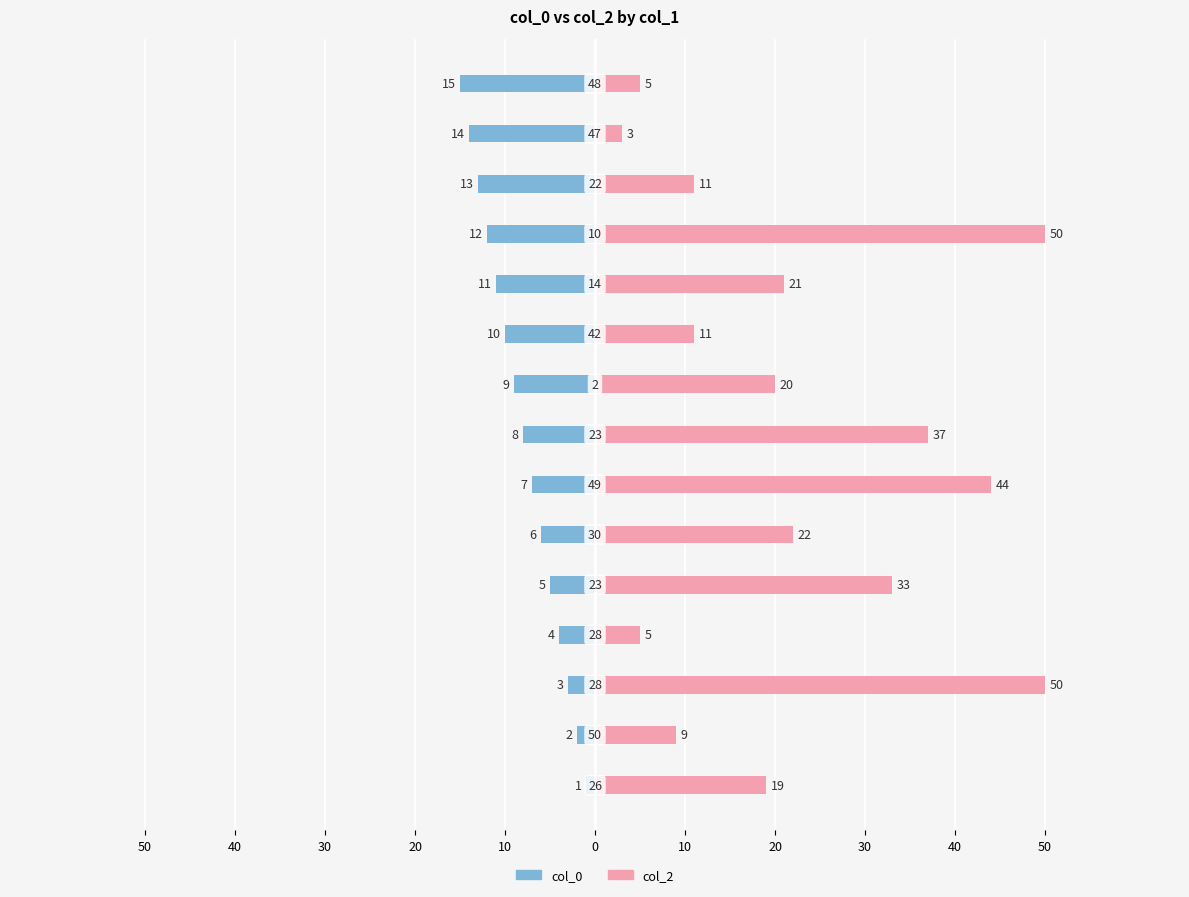

Reading left to right, list all the values displayed in this chart.

col_0: -1	-2	-3	-4	-5	-6	-7	-8	-9	-10	-11	-12	-13	-14	-15
col_2: 19	9	50	5	33	22	44	37	20	11	21	50	11	3	5